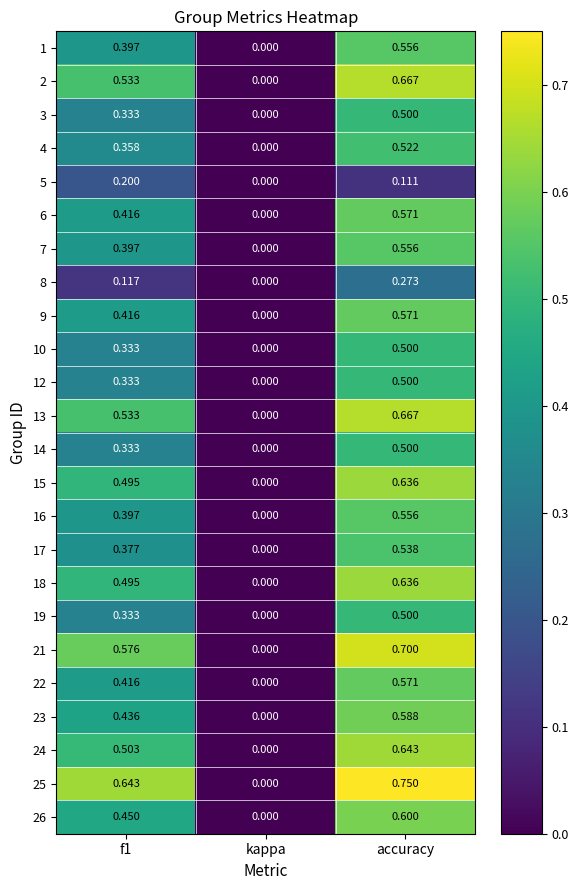

At which label is 2 closest to 0?

kappa